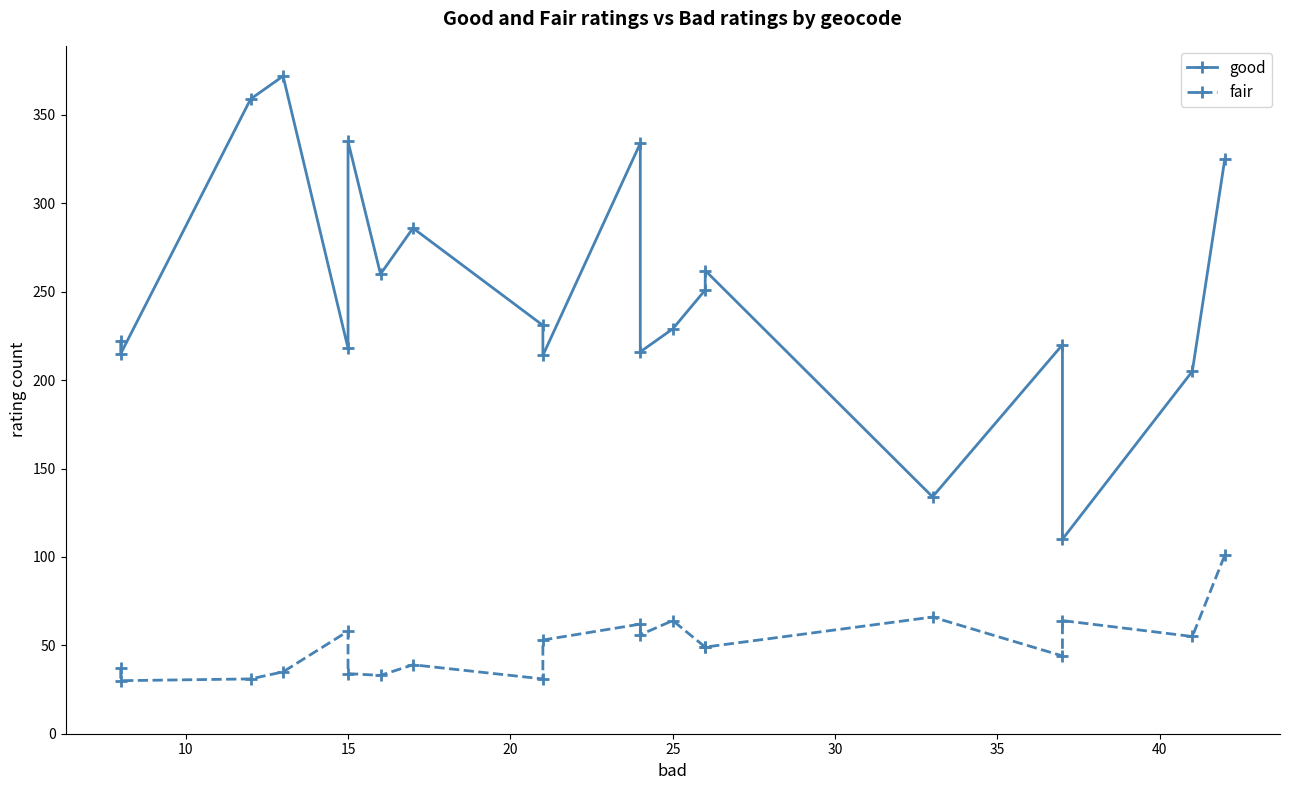

Which series has the largest total across all categories?

good